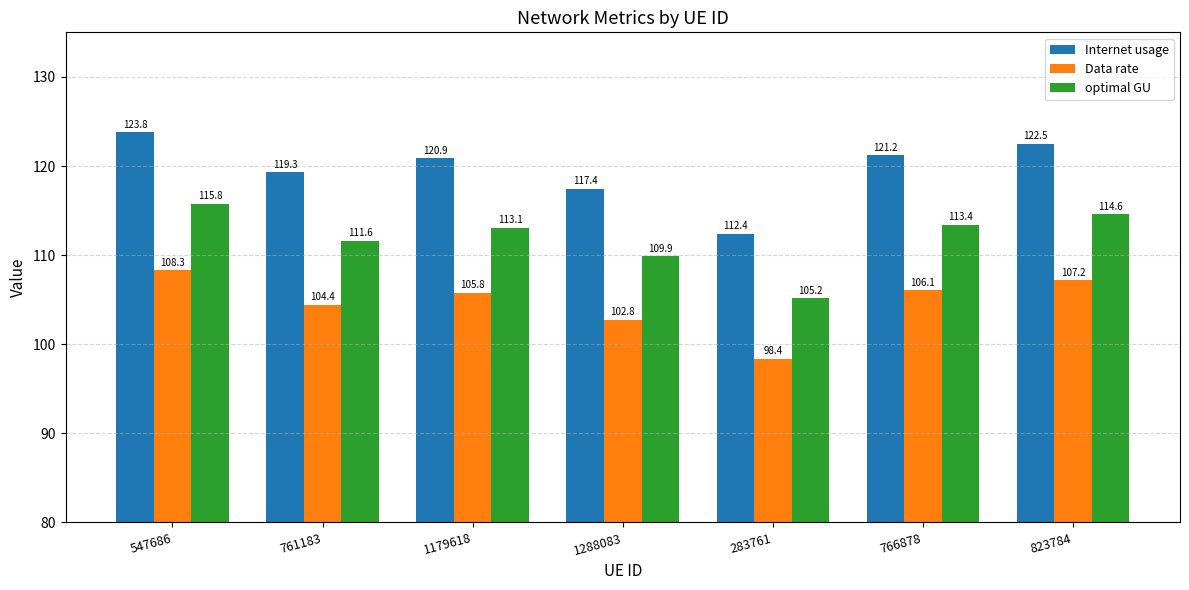

At how many categories does at least one series exceed 107?

7